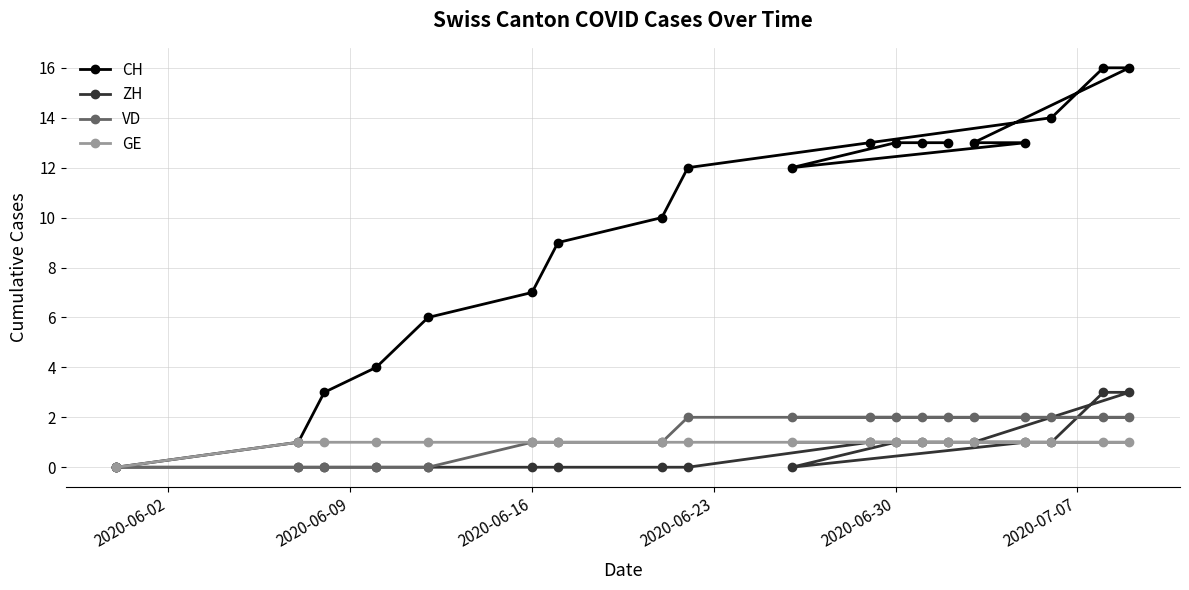

What is the sum of all VD values?

25